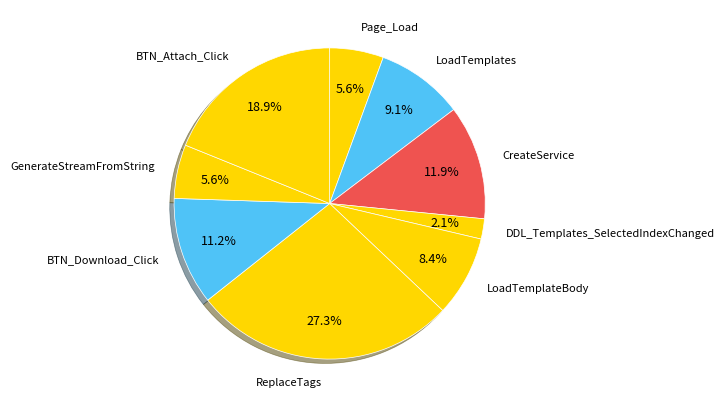

What percentage is the CreateService slice, to the nearest percent?

12%